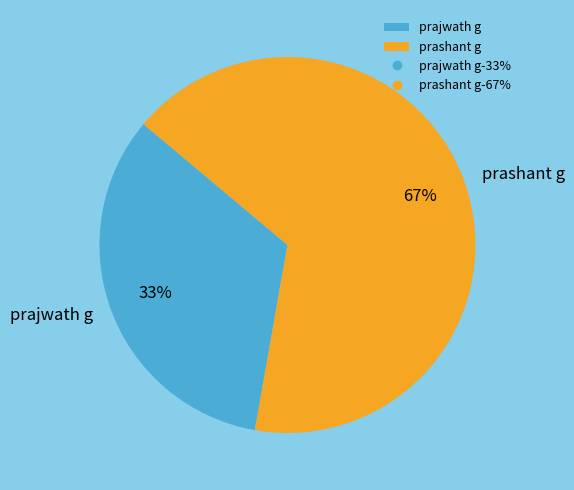

Do prashant g and prajwath g together represent more than half of the pie?

Yes